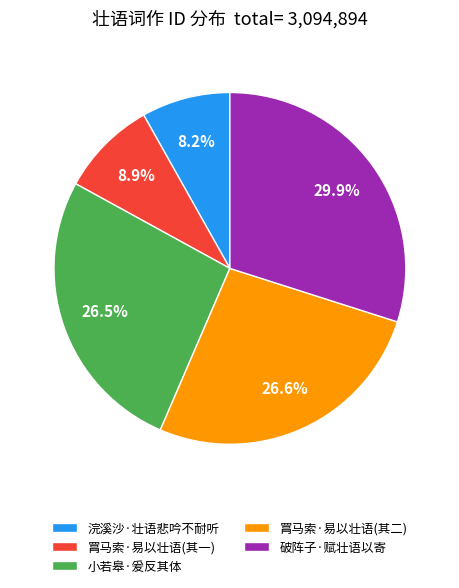

Which category has the smallest portion of the pie?

浣溪沙·壮语悲吟不耐听